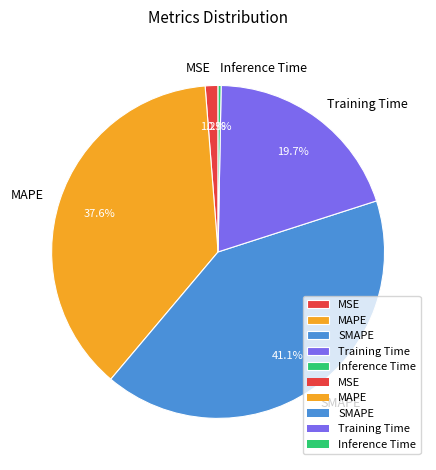

Is there a majority slice in this chart?

No